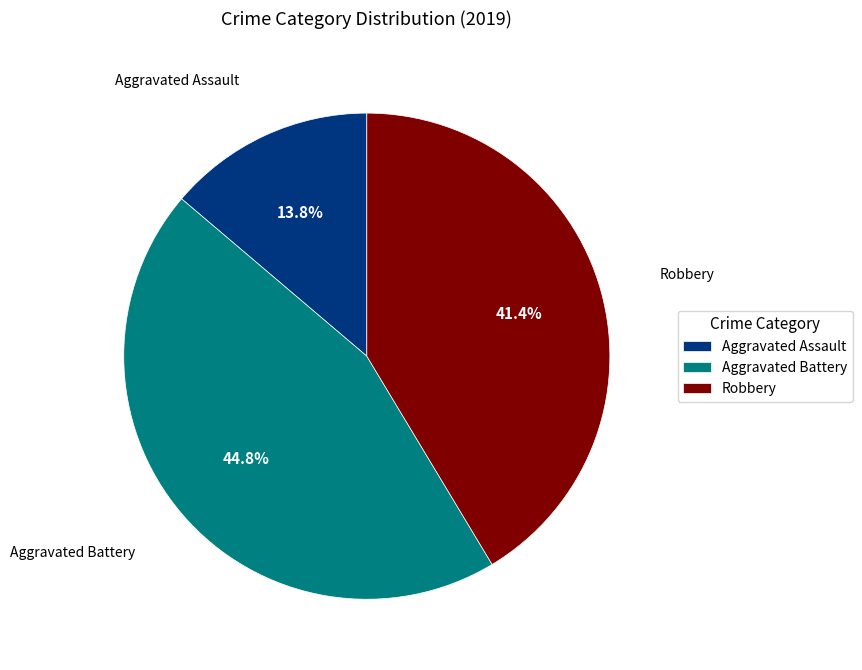

What percentage do Aggravated Battery and Robbery together represent?

86.2%